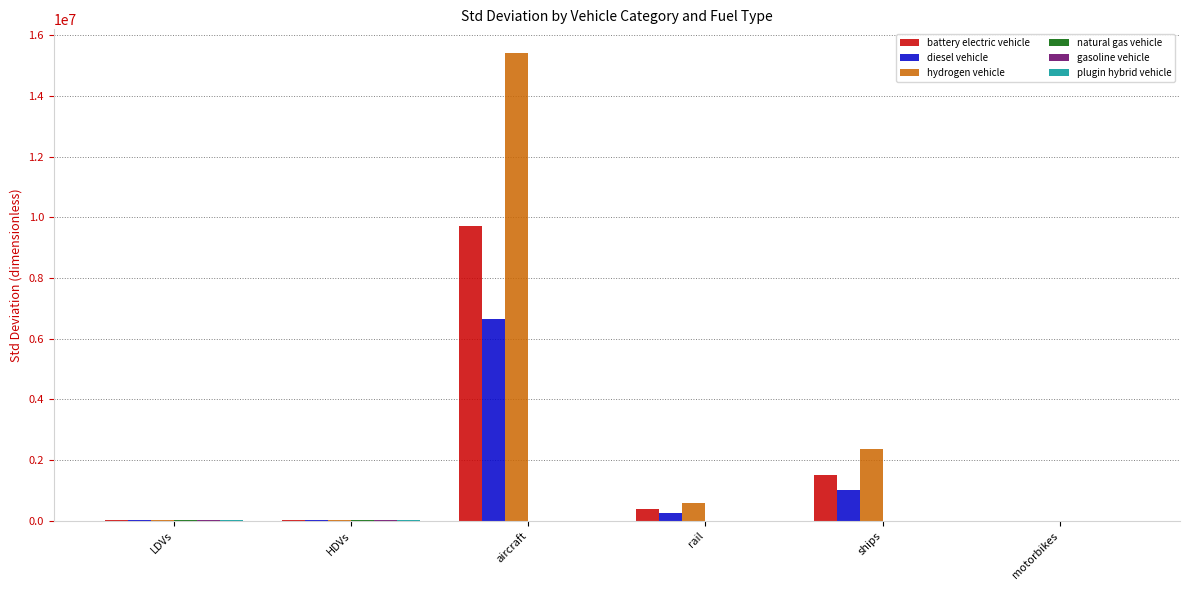

What is the sum of all diesel vehicle values?

7961268.1